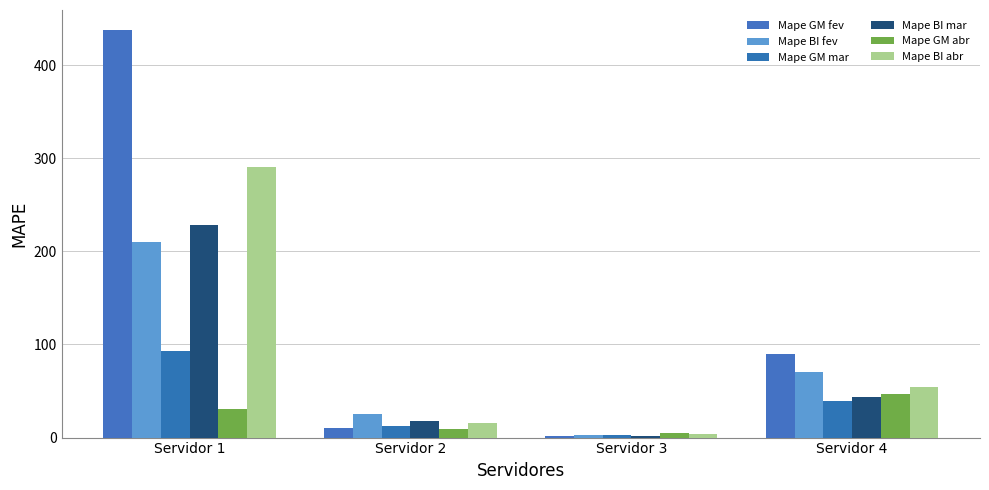

What is the difference between the Mape BI mar values at Servidor 1 and Servidor 2?

211.3